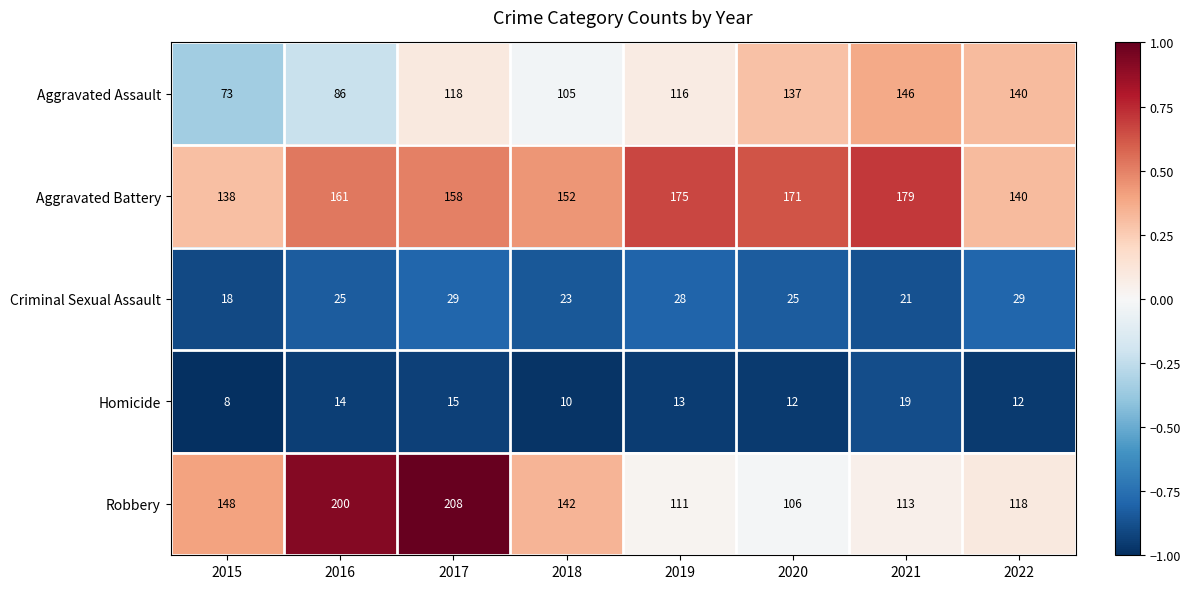

What is the smallest value displayed?

8